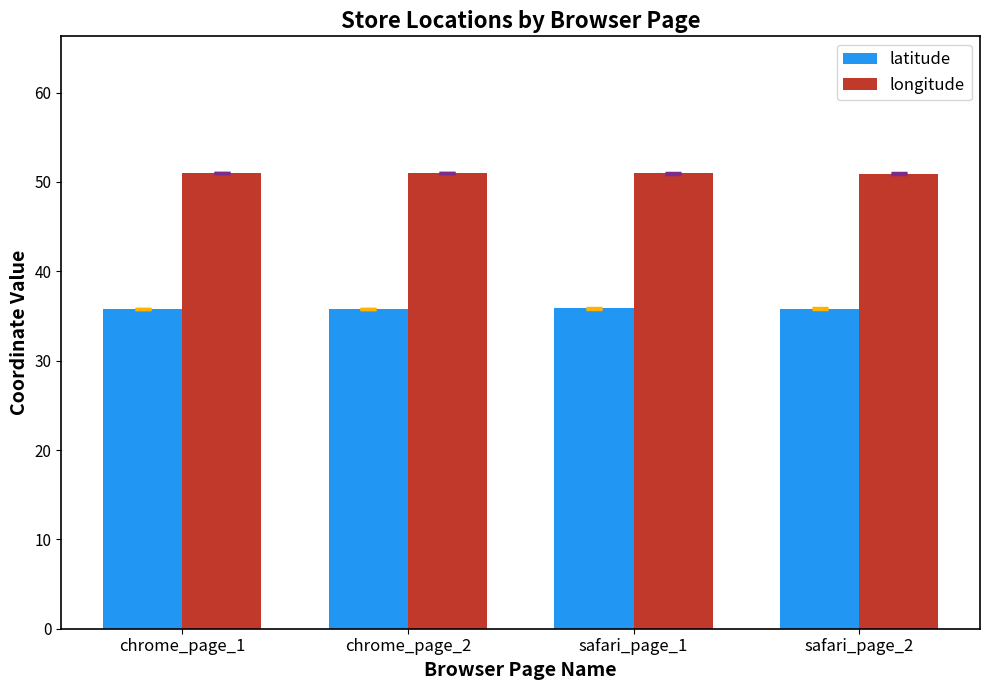

Count the number of data series in this chart.

2